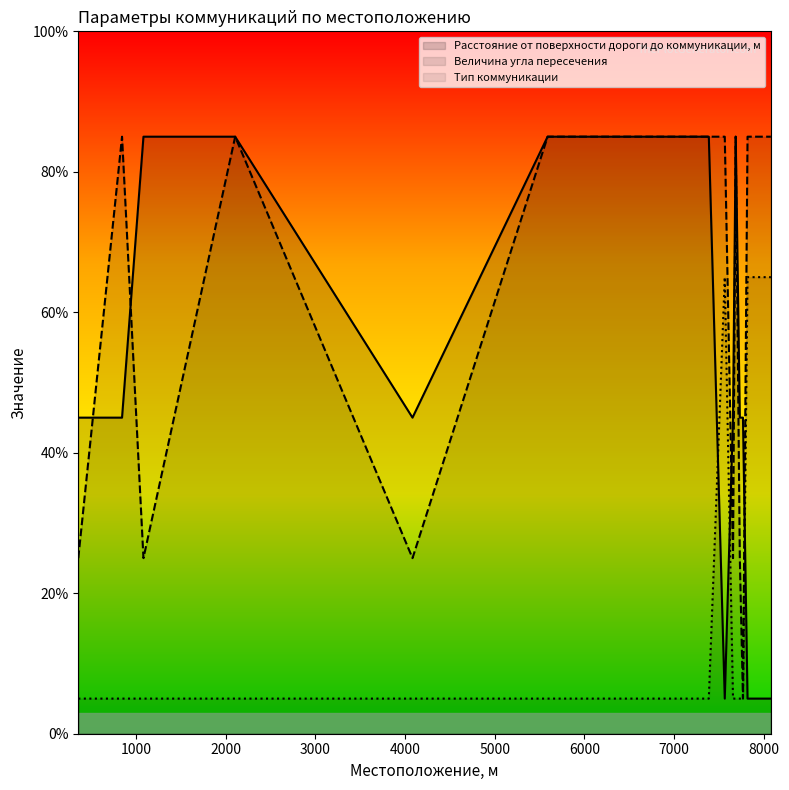

Where is the first local minimum for Расстояние от поверхности дороги до коммуникации, м?

4082